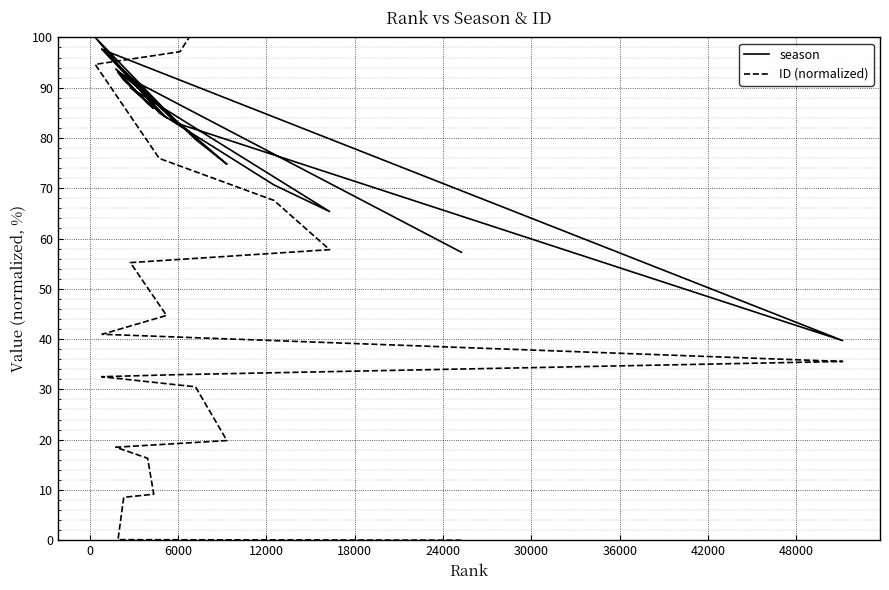

Is the value of ID (normalized) at 18 greater than the value of season at 42000?

No